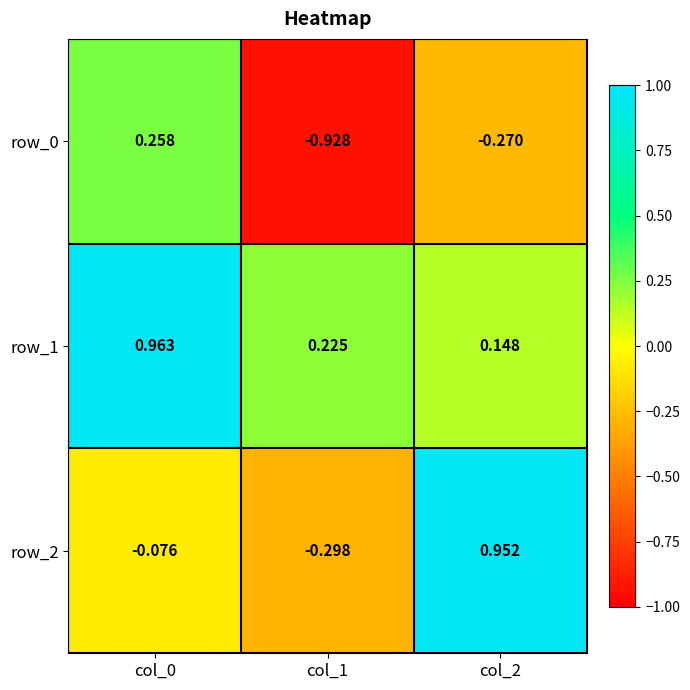

How many series are shown in this chart?

3